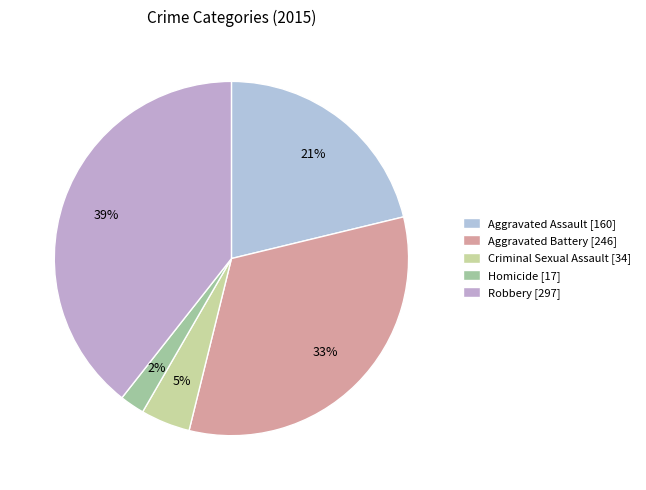

To the nearest percent, what is the difference between the largest and smallest slice percentages?

37%